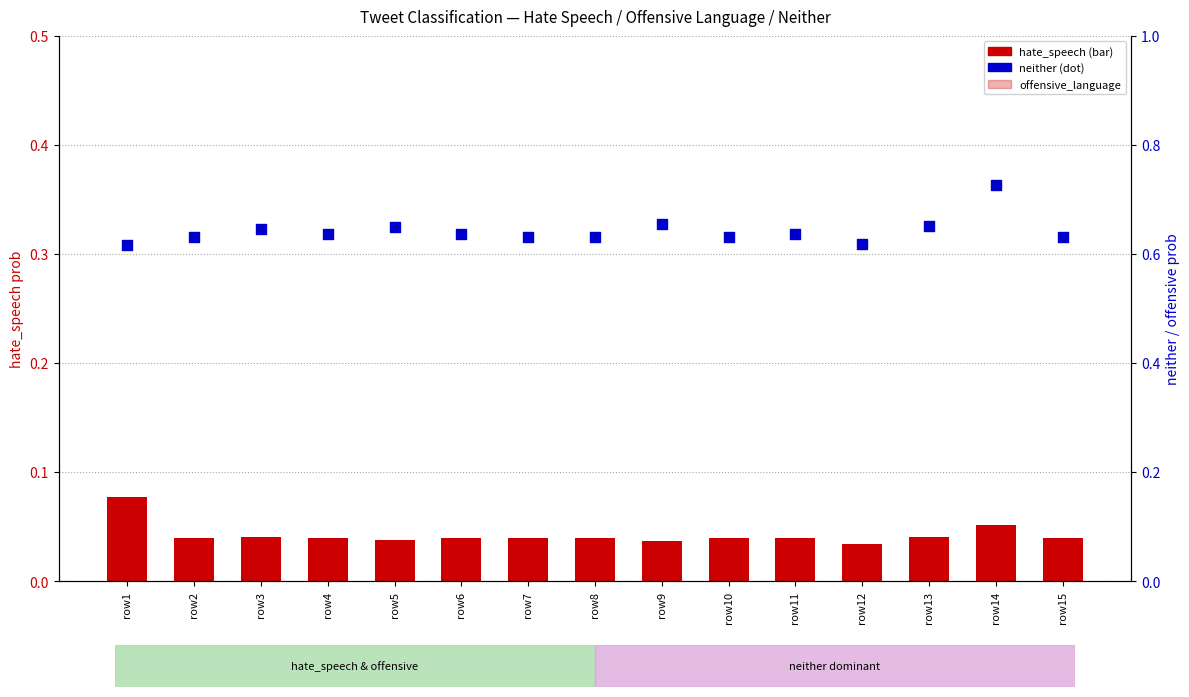

At which category is the sum across all series the highest?

row2